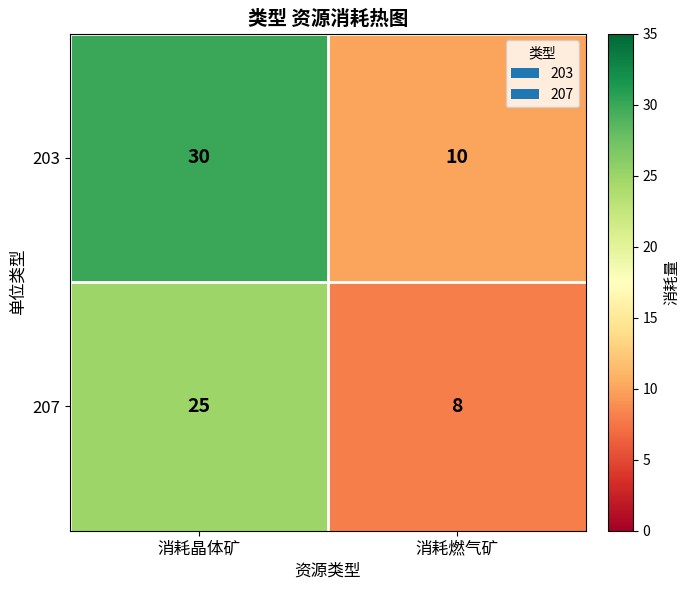

The 203 series shows 30 at 消耗晶体矿. True or false?

True